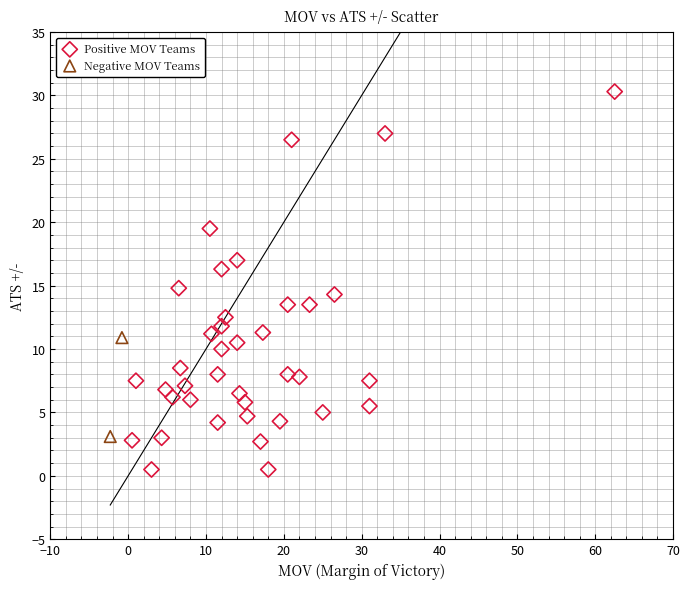

Which series contains the highest Y value?

Positive MOV Teams